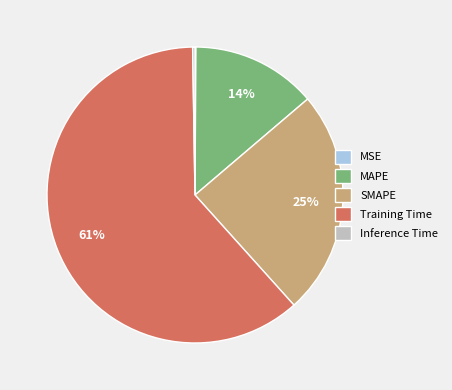

Which slice is the largest?

Training Time